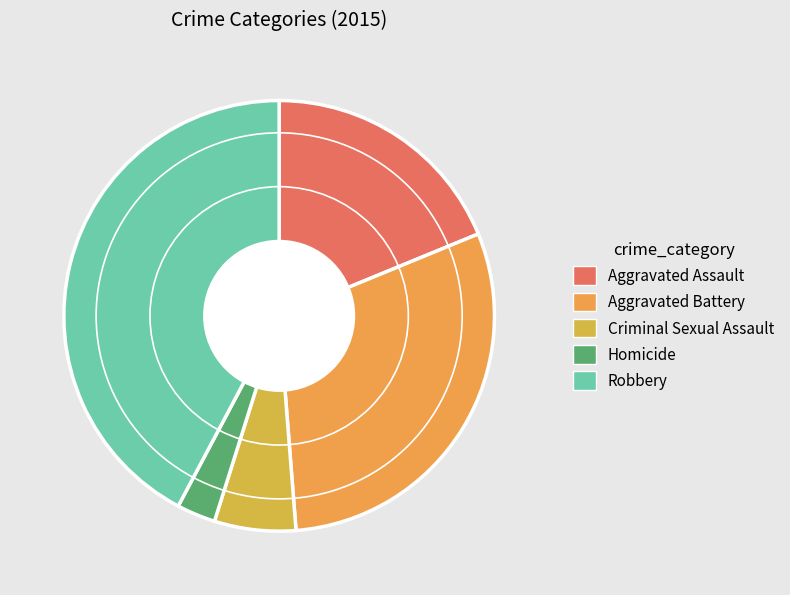

What is the smallest slice in the pie chart?

Homicide